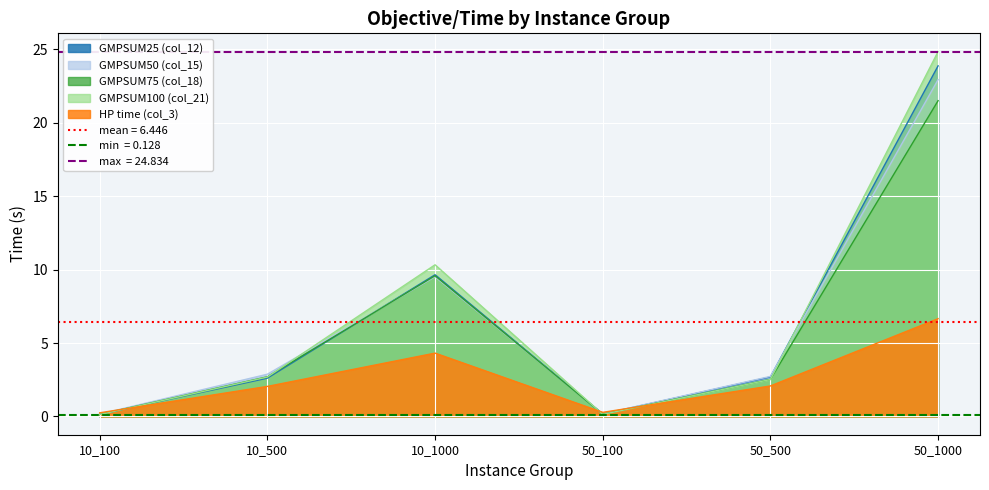

Reading left to right, extract all data points from this chart.

col_12: 0.1	2.6	9.6	0.2	2.7	23.9
col_15: 0.2	2.9	9.5	0.2	2.7	22.9
col_18: 0.1	2.7	9.6	0.2	2.5	21.5
col_21: 0.1	2.7	10.3	0.1	2.5	24.8
col_3: 0.2	2.0	4.3	0.3	2.1	6.7